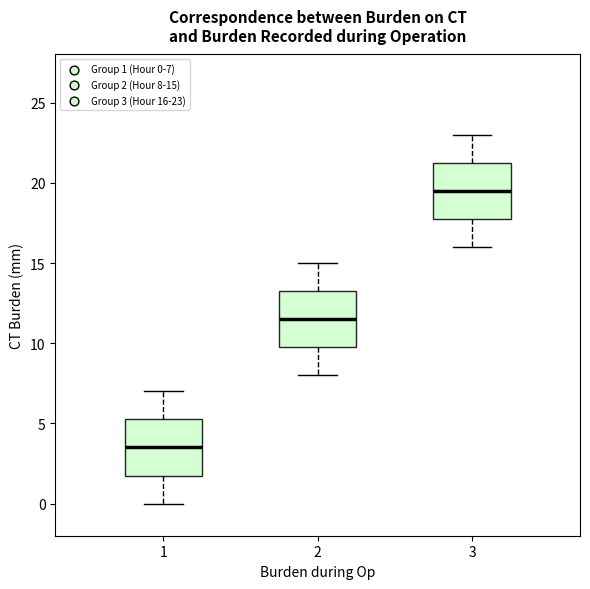

Where does the lower whisker of the box at x = 1 end on the y-axis? The values are not printed on the chart, so give them approximately, as read against the axis.

0.0